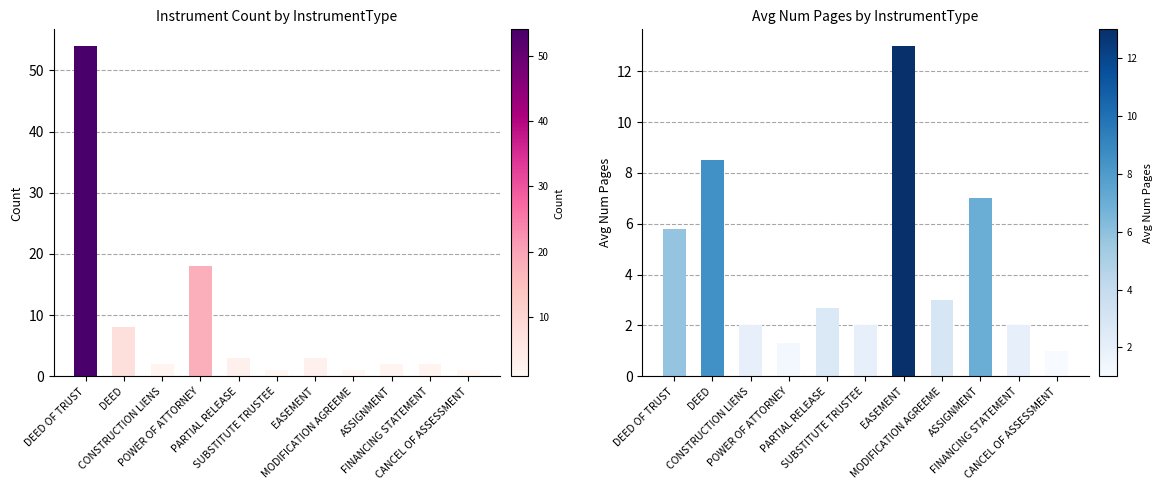

Is it true that Avg Num Pages equals 1.0 at SUBSTITUTE TRUSTEE?

False